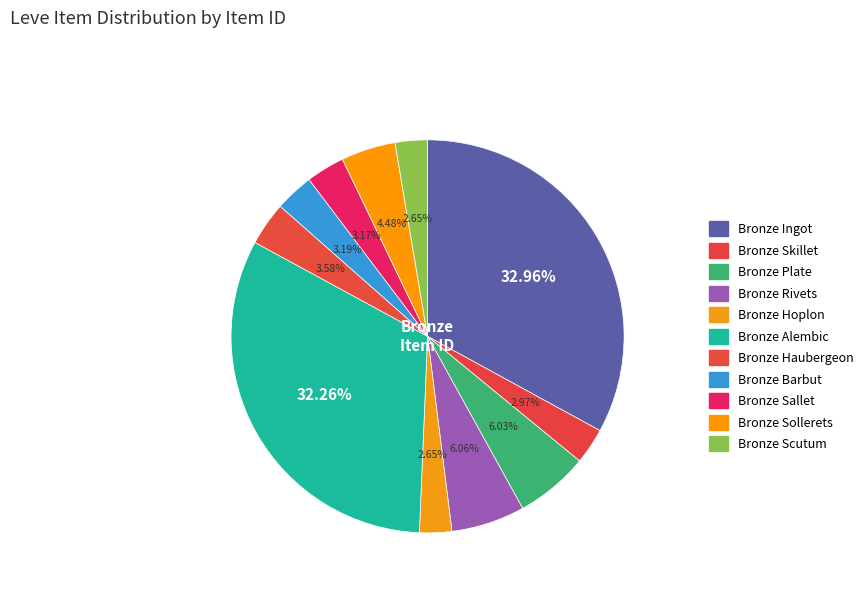

Rank the categories by value from lowest to highest.

Bronze Hoplon, Bronze Scutum, Bronze Skillet, Bronze Sallet, Bronze Barbut, Bronze Haubergeon, Bronze Sollerets, Bronze Plate, Bronze Rivets, Bronze Alembic, Bronze Ingot